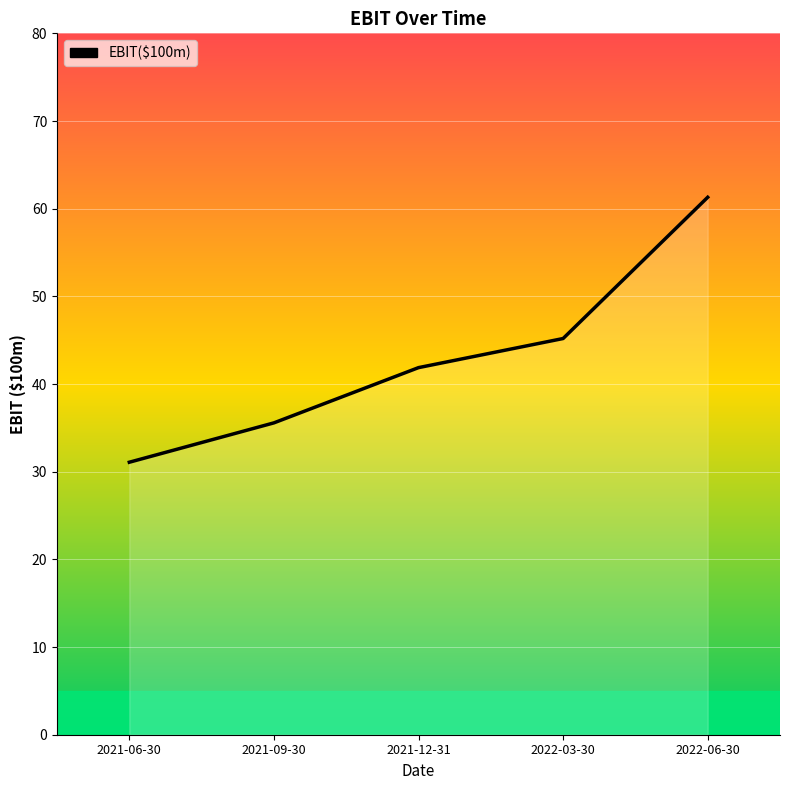

Count the number of values greater than 41.

3